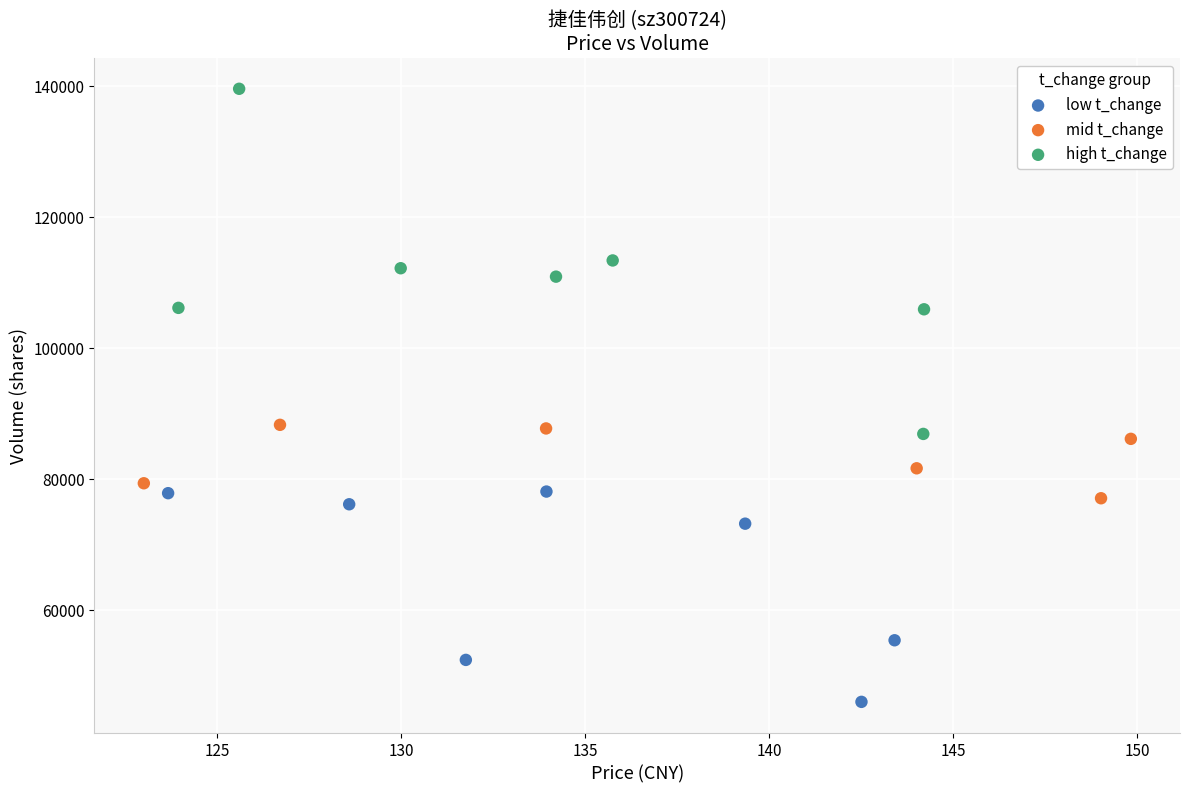

Which series has the widest spread of Y values?

high t_change